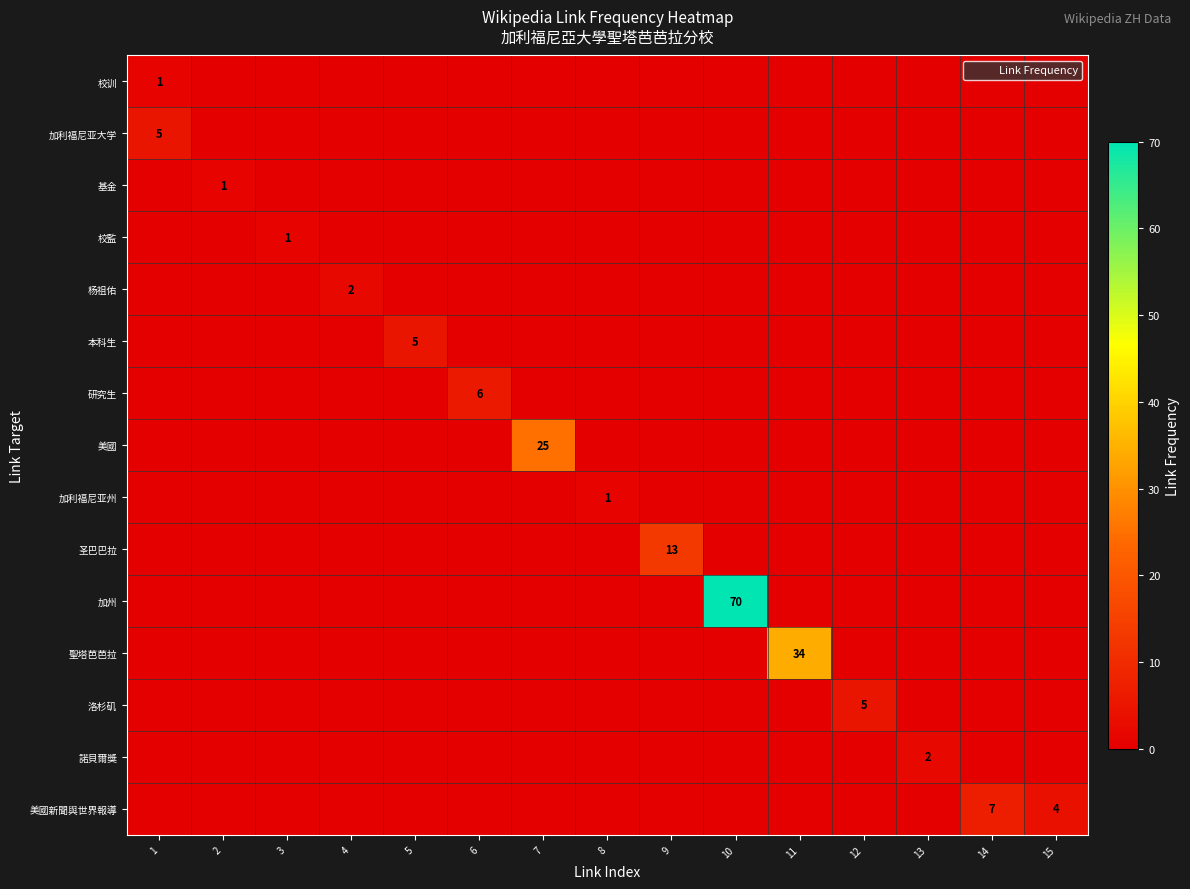

True or false: 美國新聞與世界報導 has a value of 0 at 8.

True